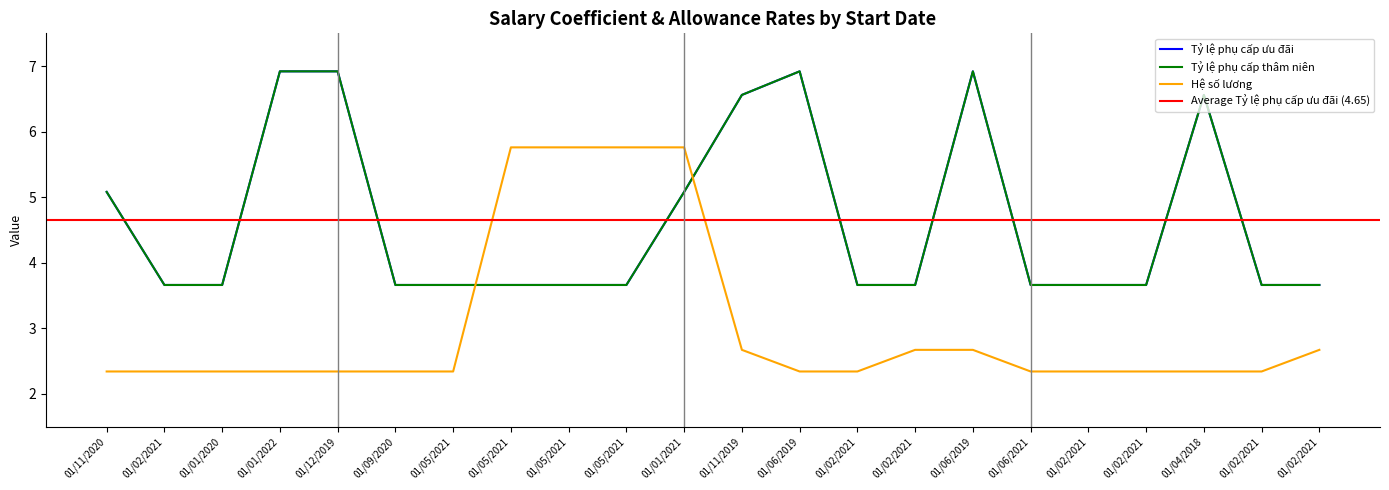

Where is Hệ số lương nearest to the value 4?

01/11/2019